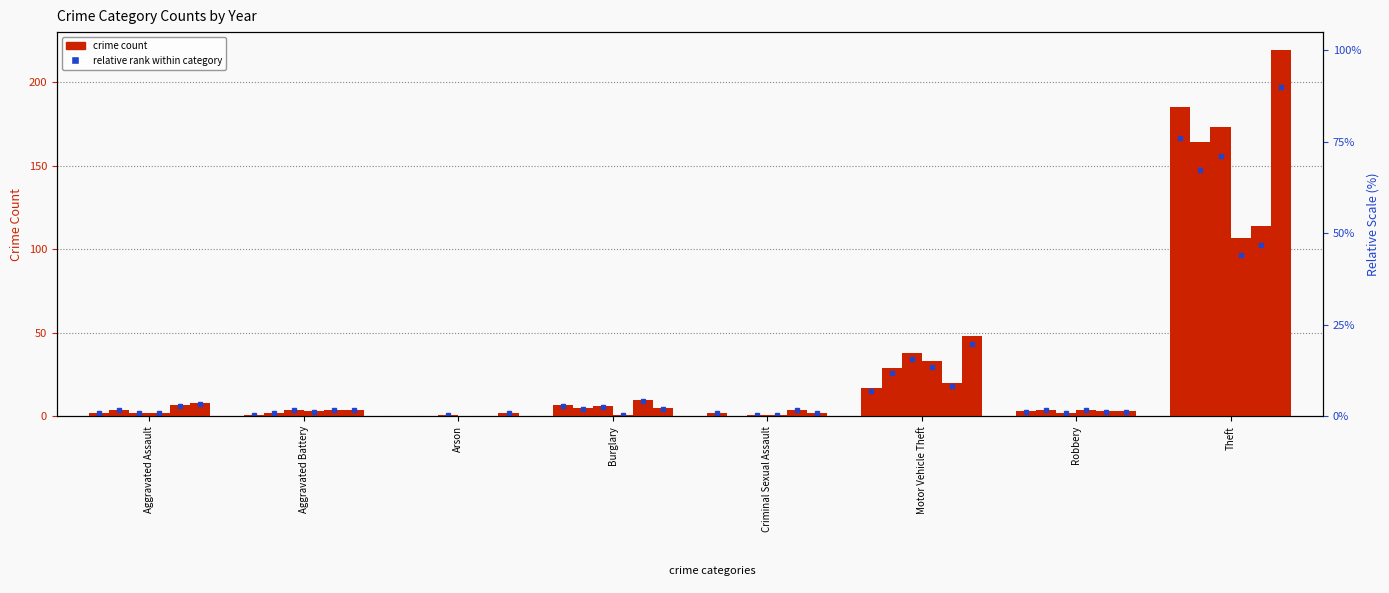

Is the value of 2020 at Aggravated Assault greater than the value of 2021 at Burglary?

No